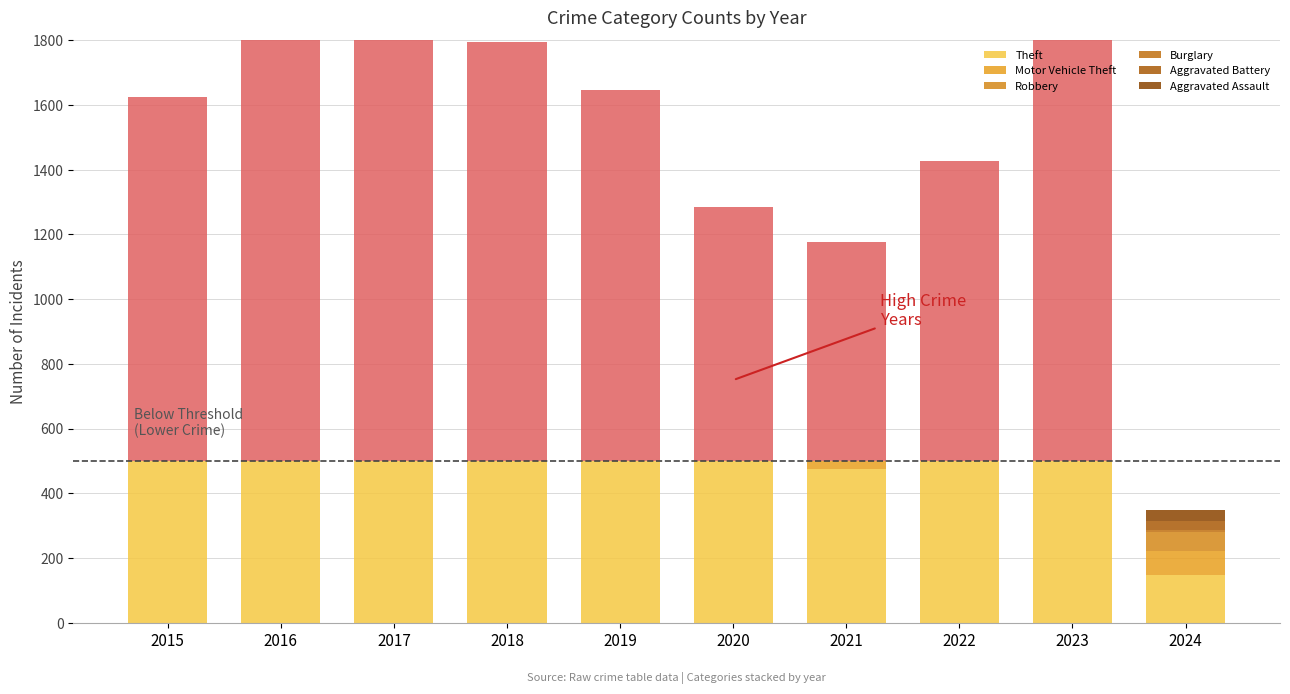

What is the sum of all Burglary values?

8